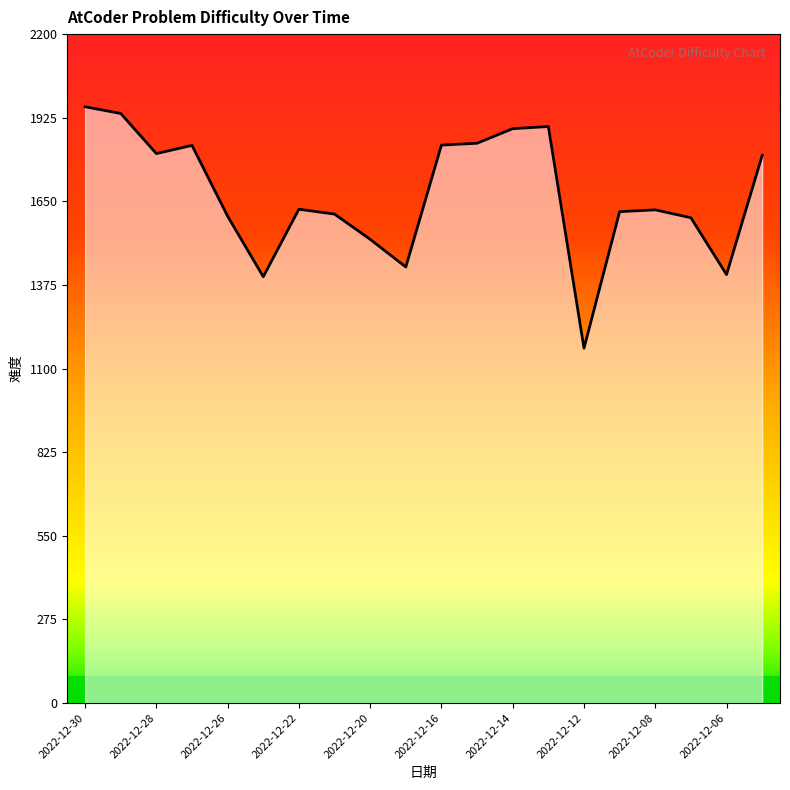

What is the difference between the maximum and minimum values?

794